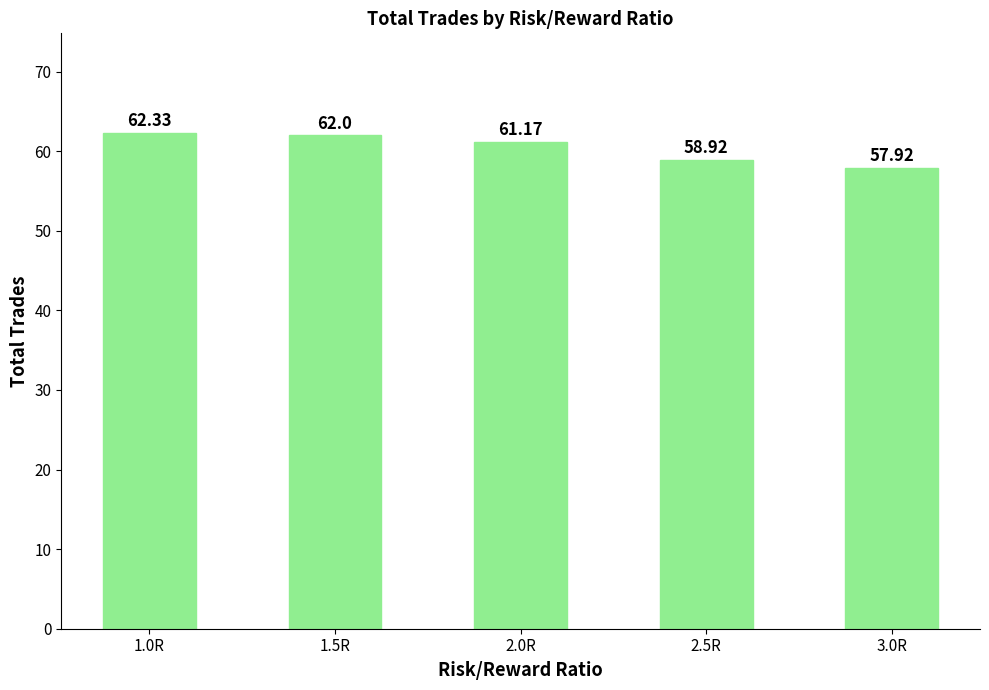

What is the difference between the second highest and second lowest values?

3.1